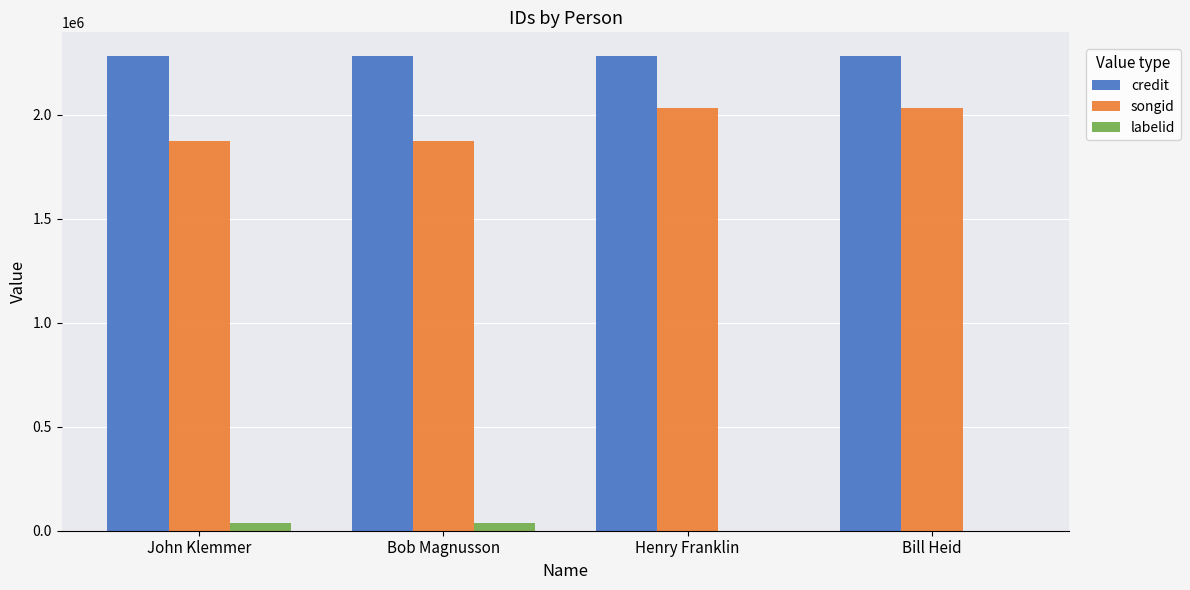

What is the highest value of the songid series?

2032946